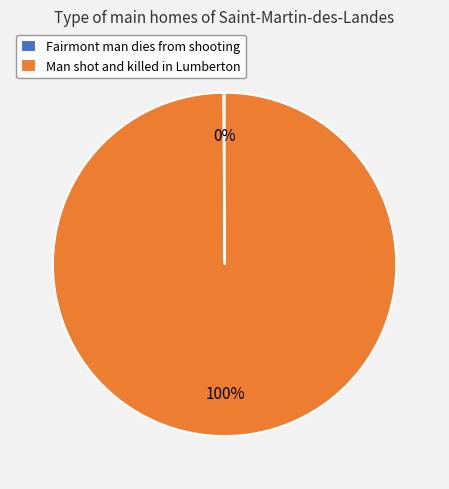

To the nearest percent, what is the difference between the largest and smallest slice percentages?

100%